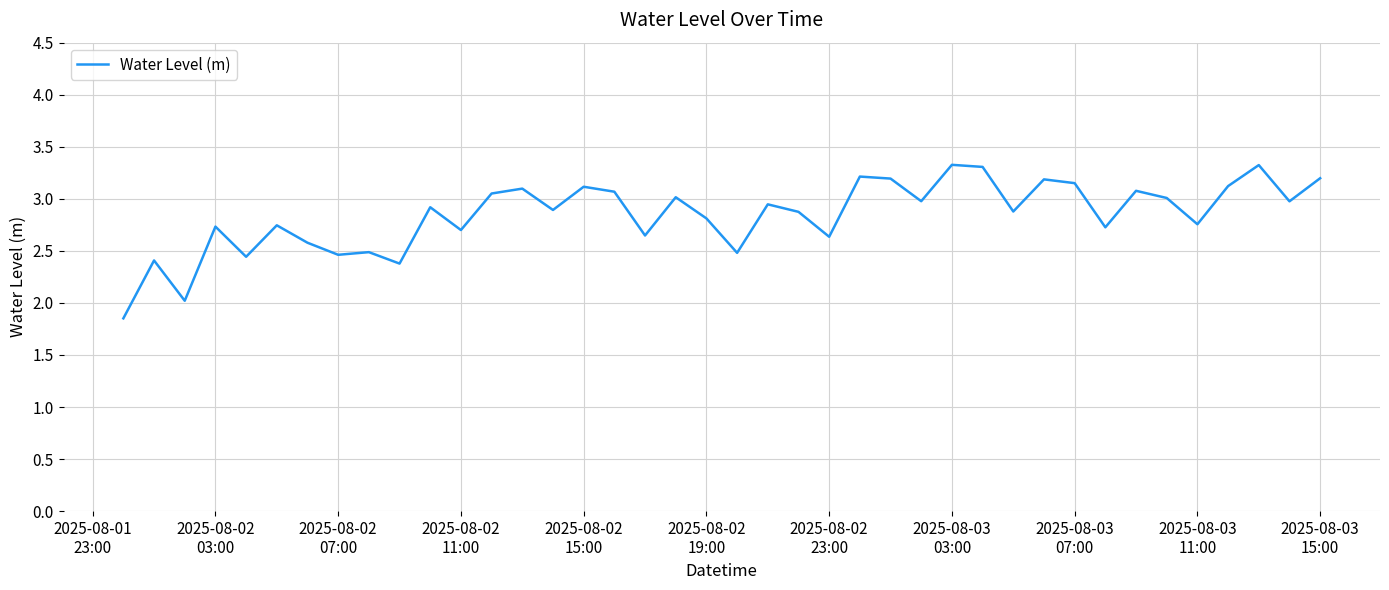

Does the chart have visible grid lines?

Yes